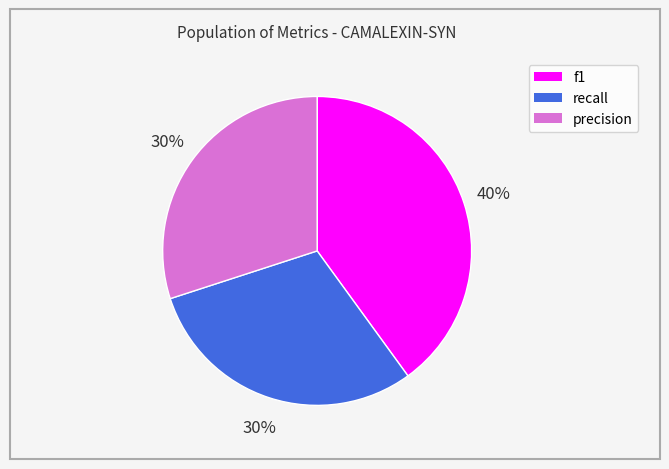

Do precision and f1 together represent more than half of the pie?

Yes